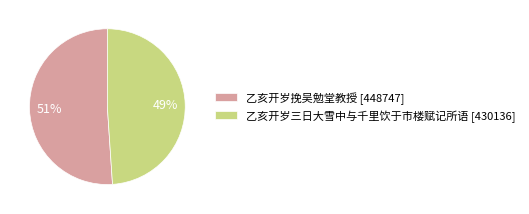

Which category has the smallest portion of the pie?

乙亥开岁三日大雪中与千里饮于市楼赋记所语